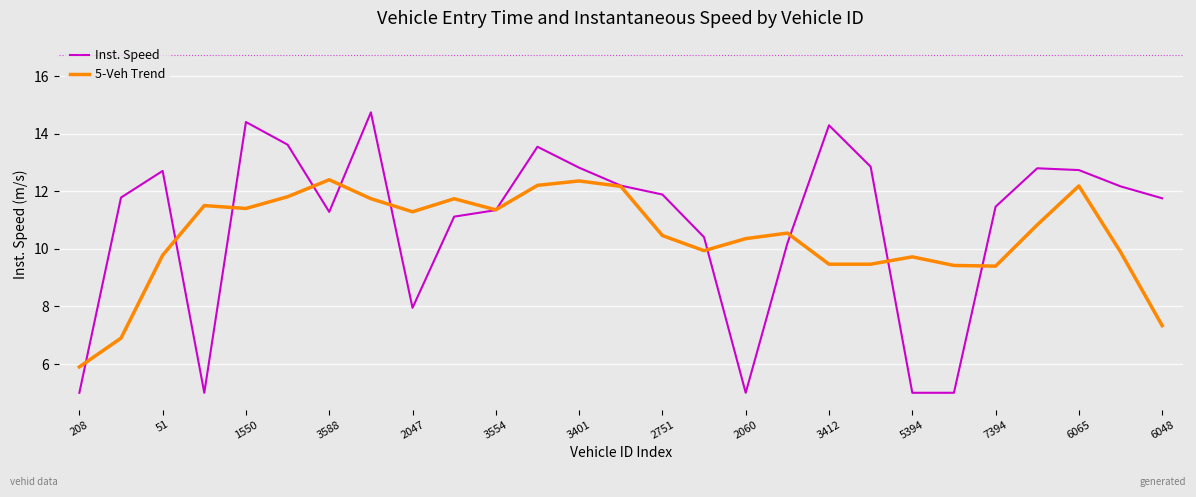

Rank the series by their maximum value, from lowest to highest.

5-Veh Trend, Inst. Speed